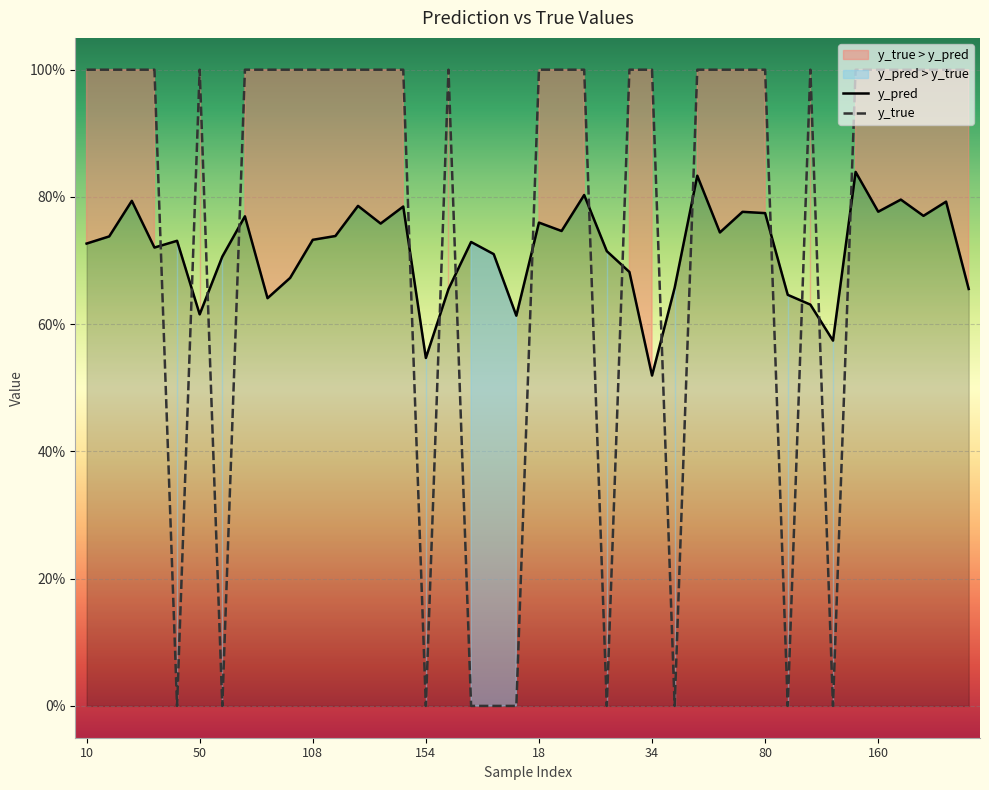

How many interior local valleys does the y_true series have?

7